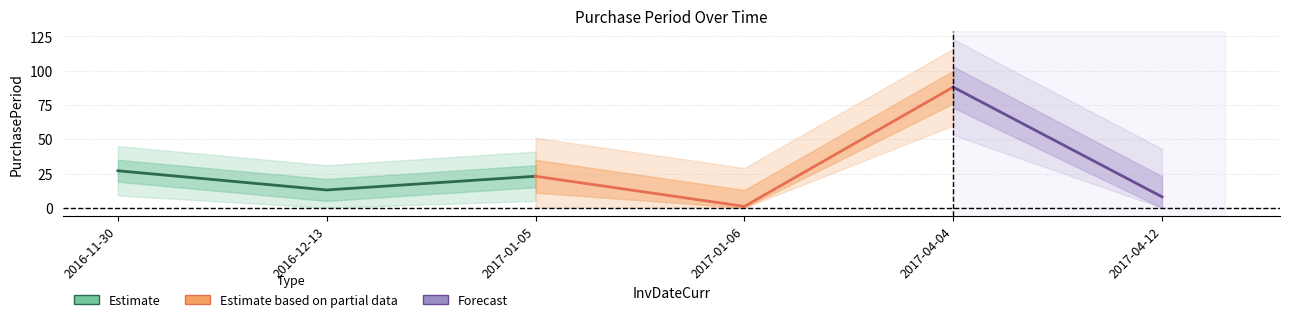

How many interior local valleys (lower than both neighbors) does the data have?

2